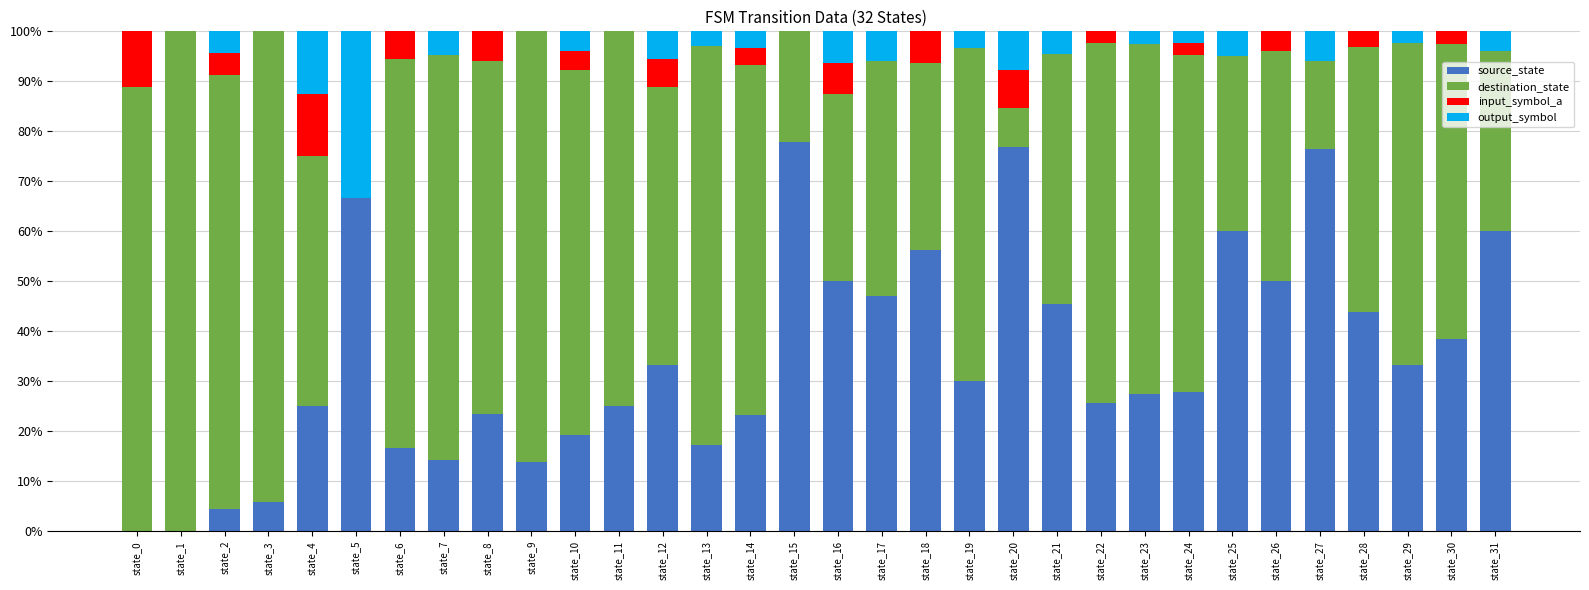

Is it true that source_state equals 45.8 at state_22?

False